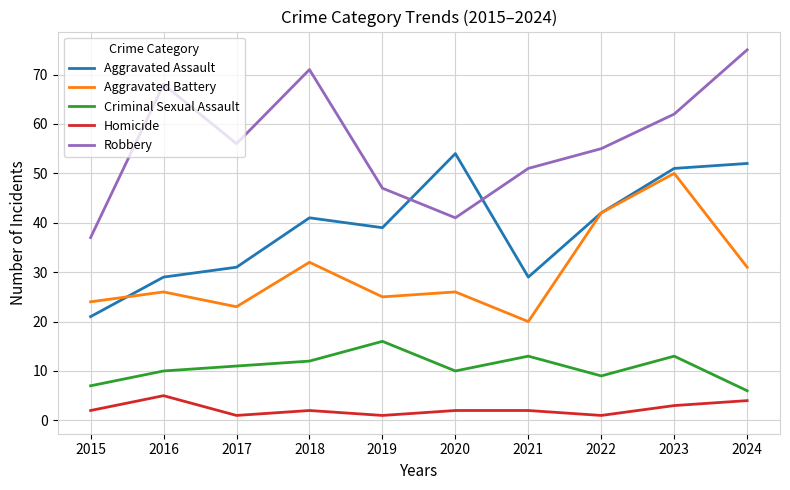

List the series in order of their peak value, lowest first.

Homicide, Criminal Sexual Assault, Aggravated Battery, Aggravated Assault, Robbery